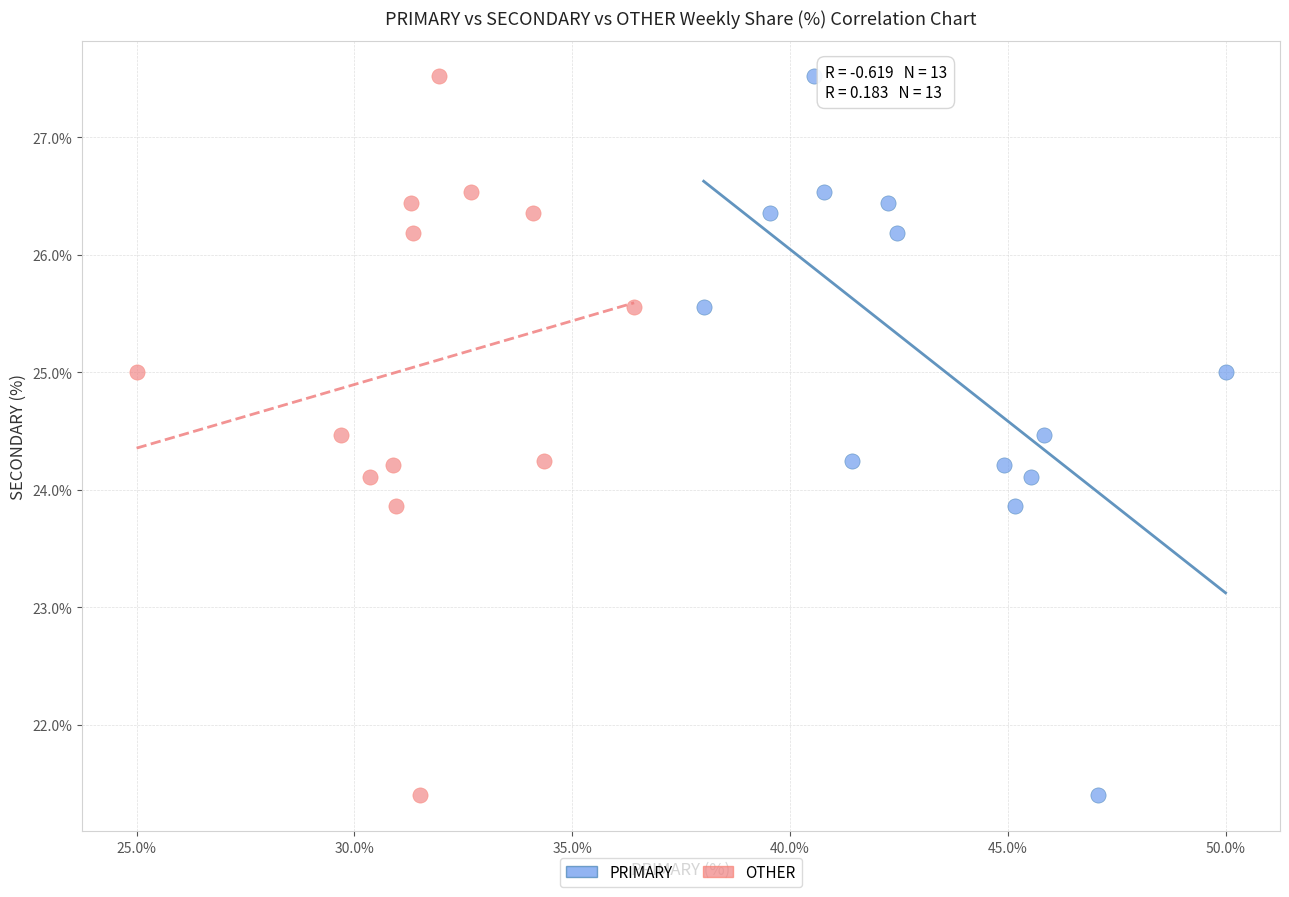

What are all the series names shown in the legend?

PRIMARY, OTHER